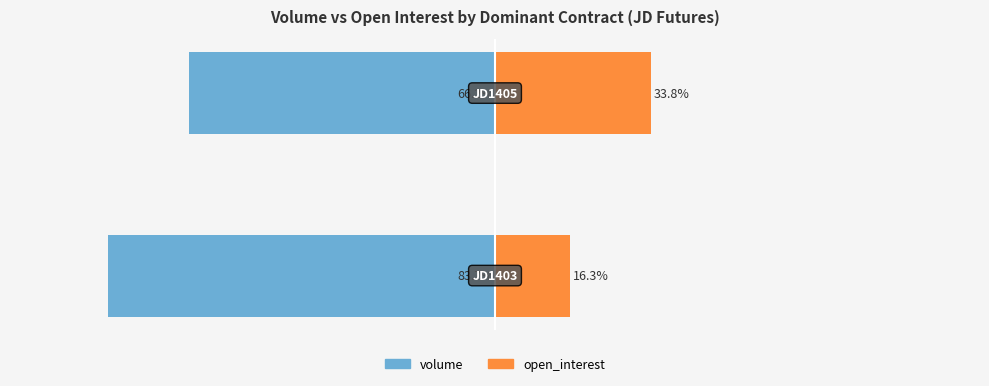

What is the difference between the highest and lowest values at 1?

100.0